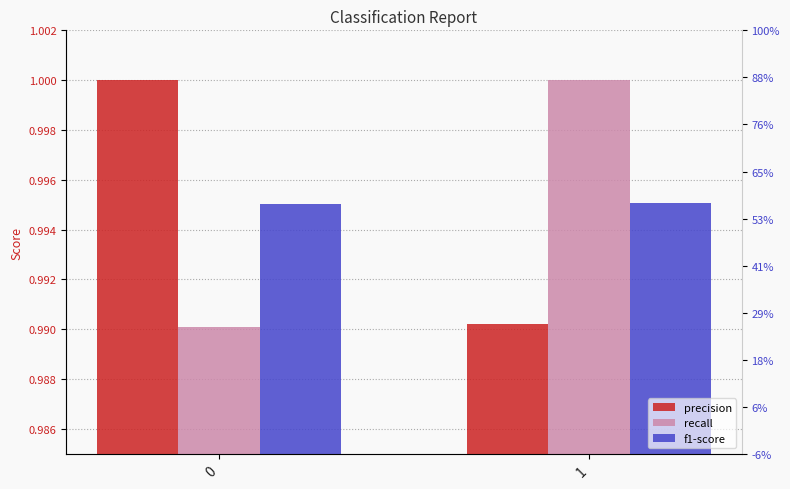

What is the value of the precision bar at the 2nd from the left?

1.0